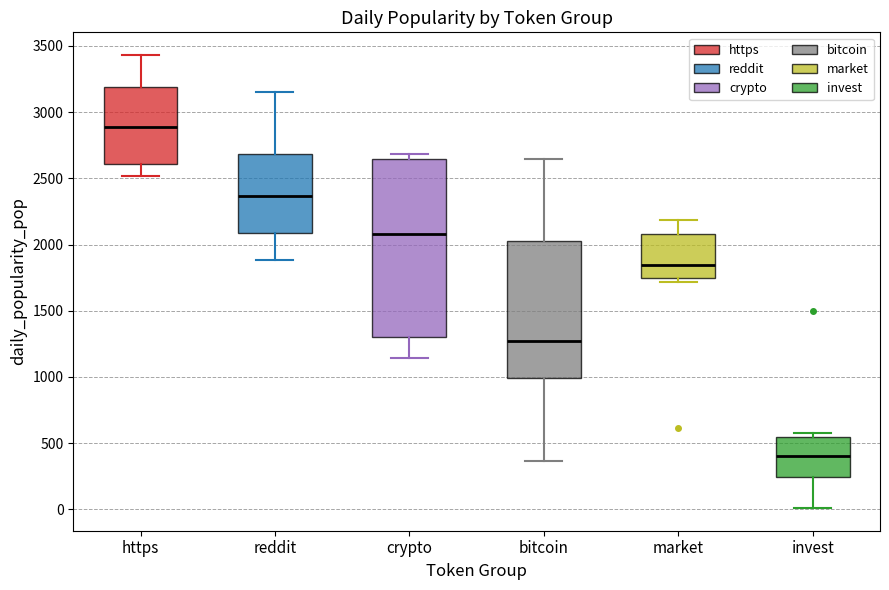

Which box has the highest median line?

https